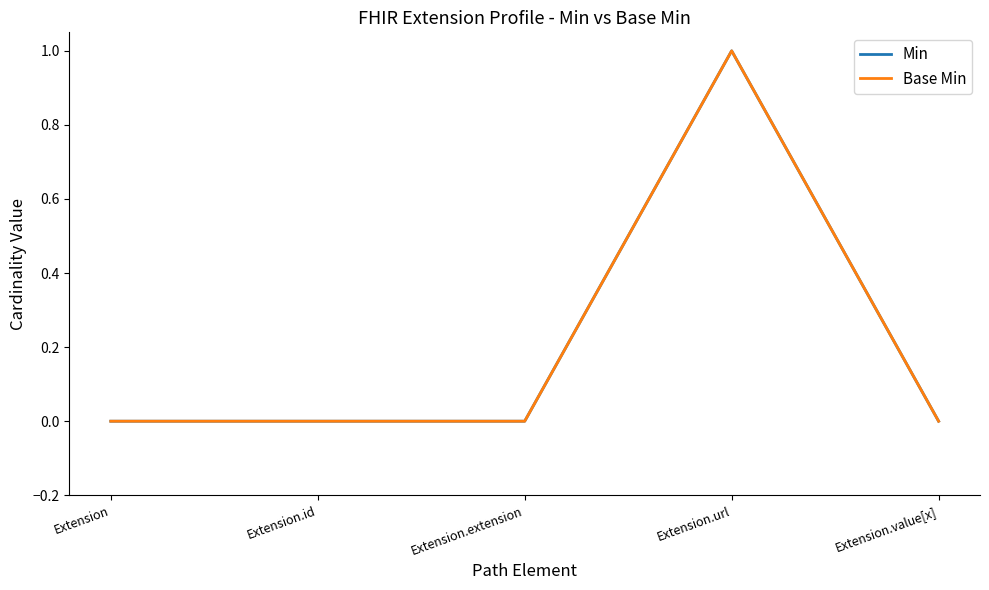

Is this an area chart (filled region under the line)?

No